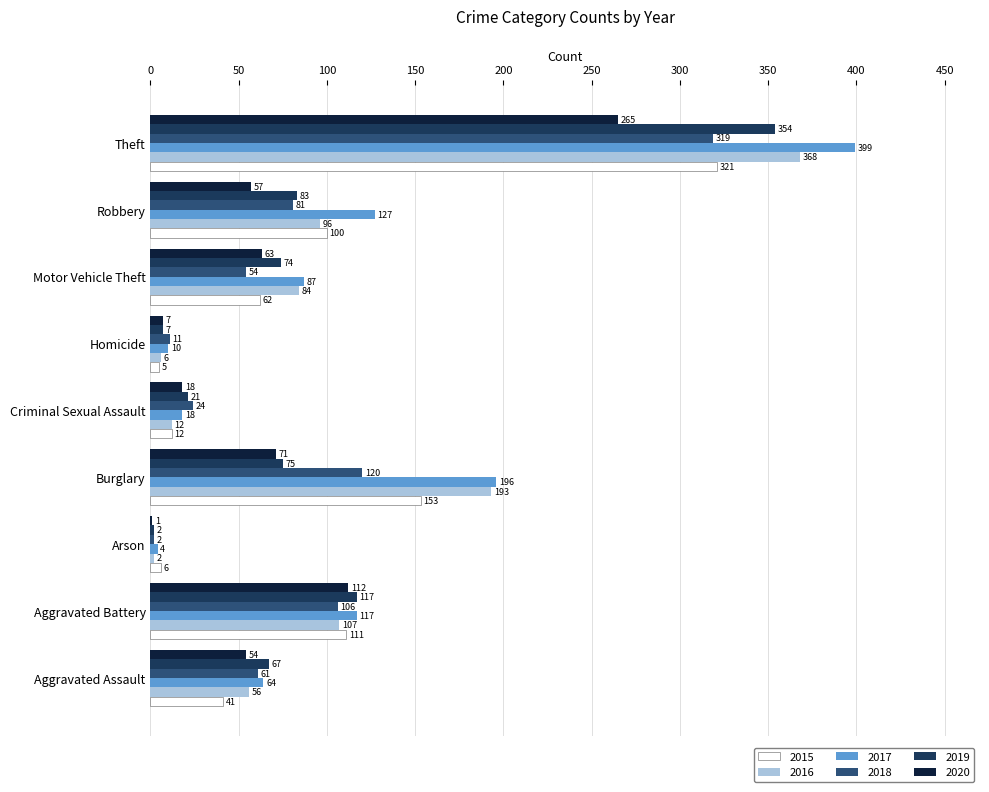

Between Aggravated Battery and Theft, which series saw the biggest shift?

2017